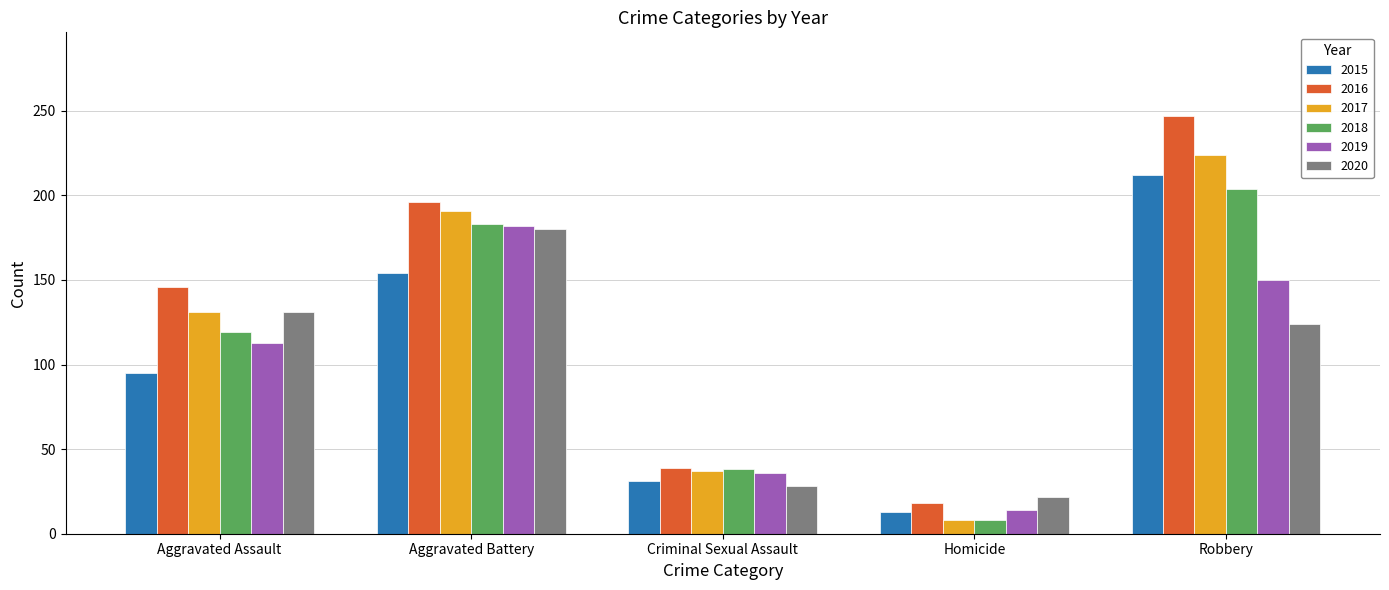

Which series has the largest range (max minus min)?

2016